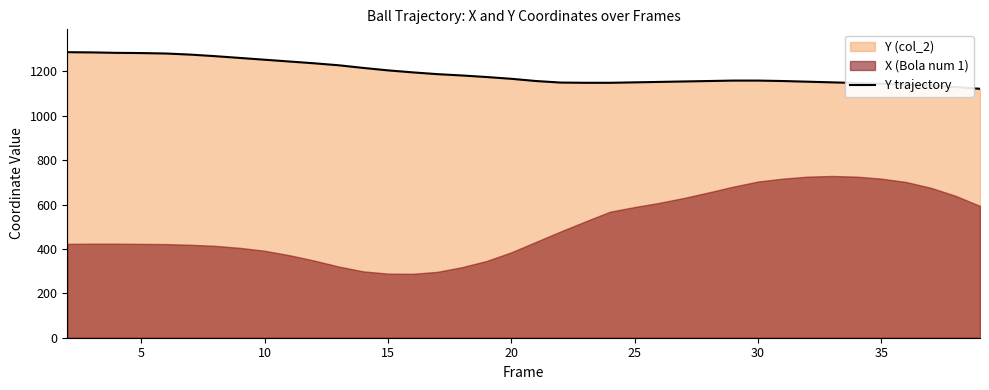

What is the lowest value of the Y trajectory series?

1122